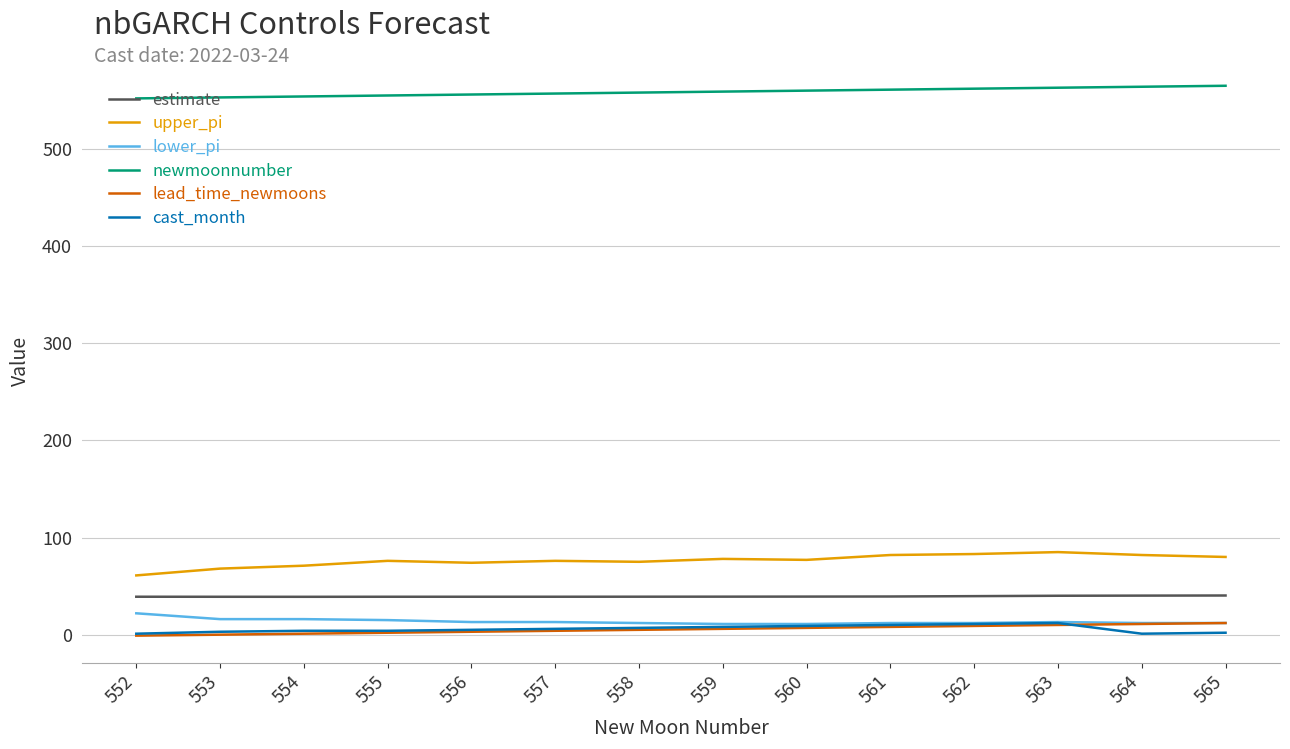

True or false: lead_time_newmoons and newmoonnumber cross at least once.

False